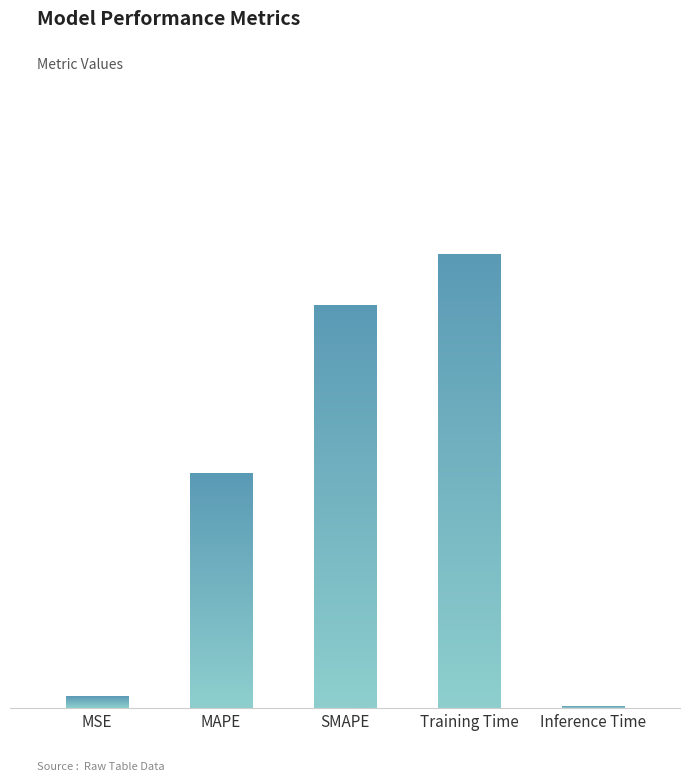

Where is the data nearest to the value 0?

Inference Time